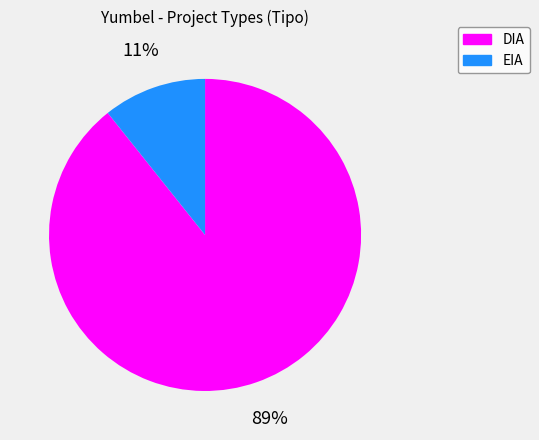

Count the number of slices in the pie.

2